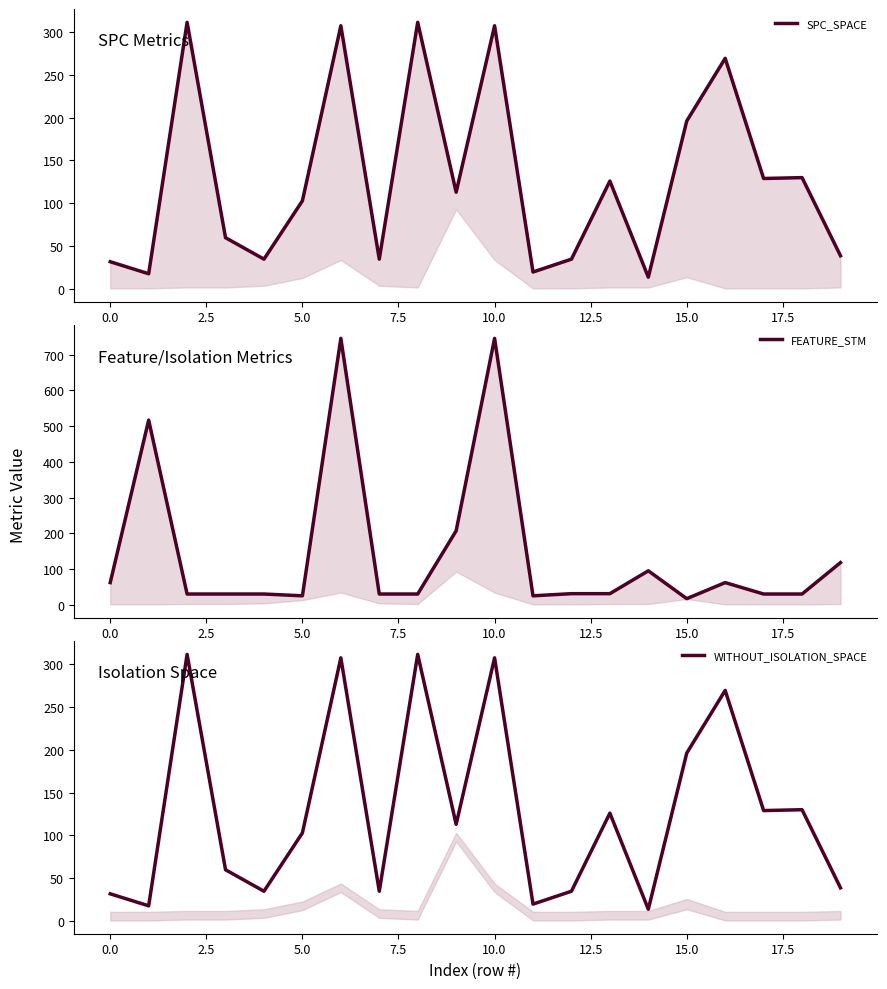

Is it true that WITHOUT_ISOLATION_SPACE equals 195 at 18?

False